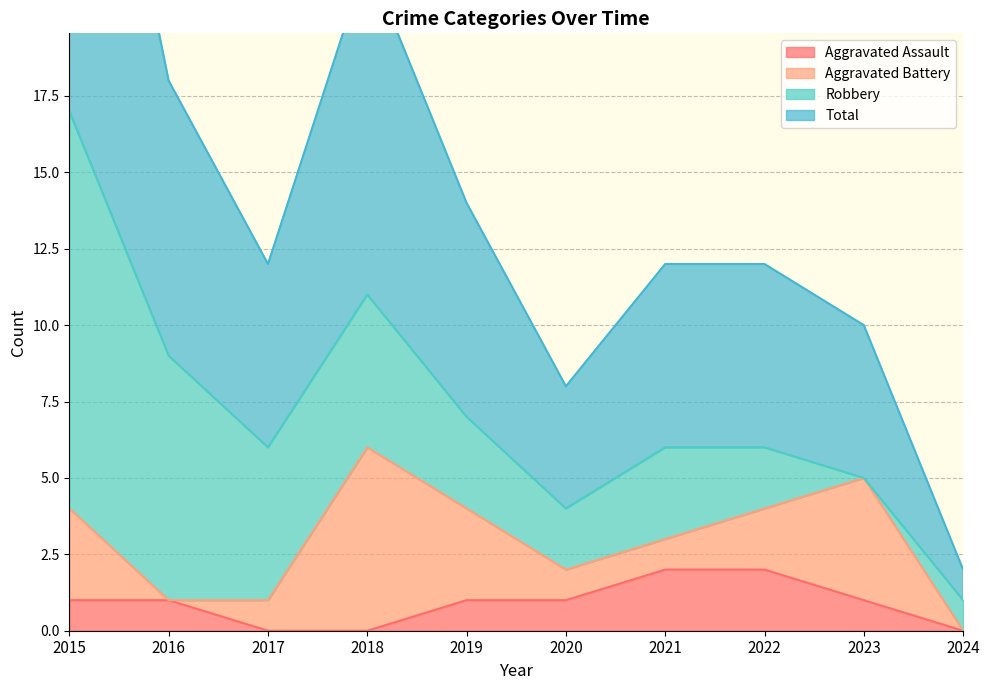

True or false: Aggravated Assault has a value of 0 at 2020.

False